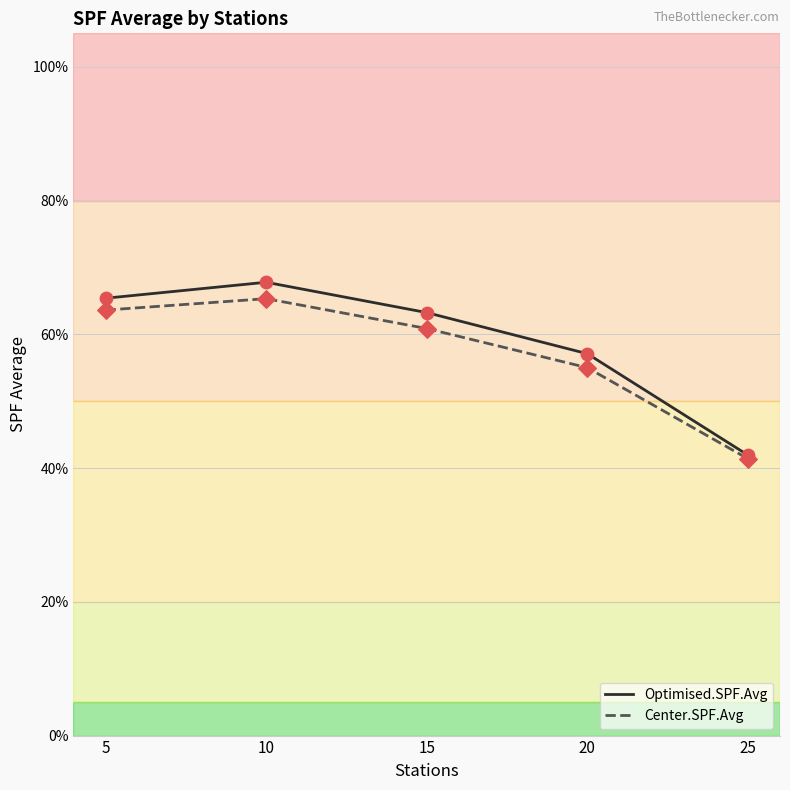

Which series has the largest total across all categories?

Optimised.SPF.Avg